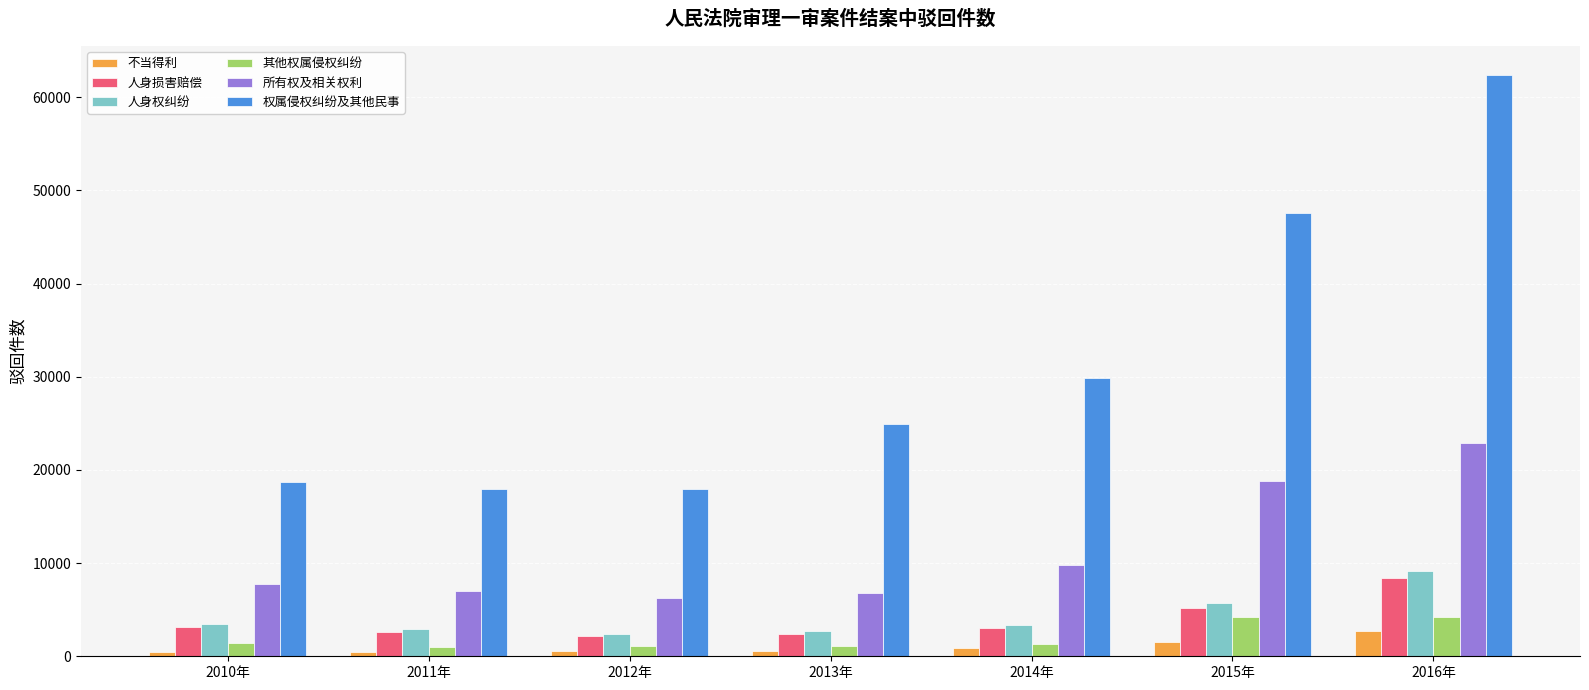

Which series has the largest total across all categories?

权属侵权纠纷及其他民事